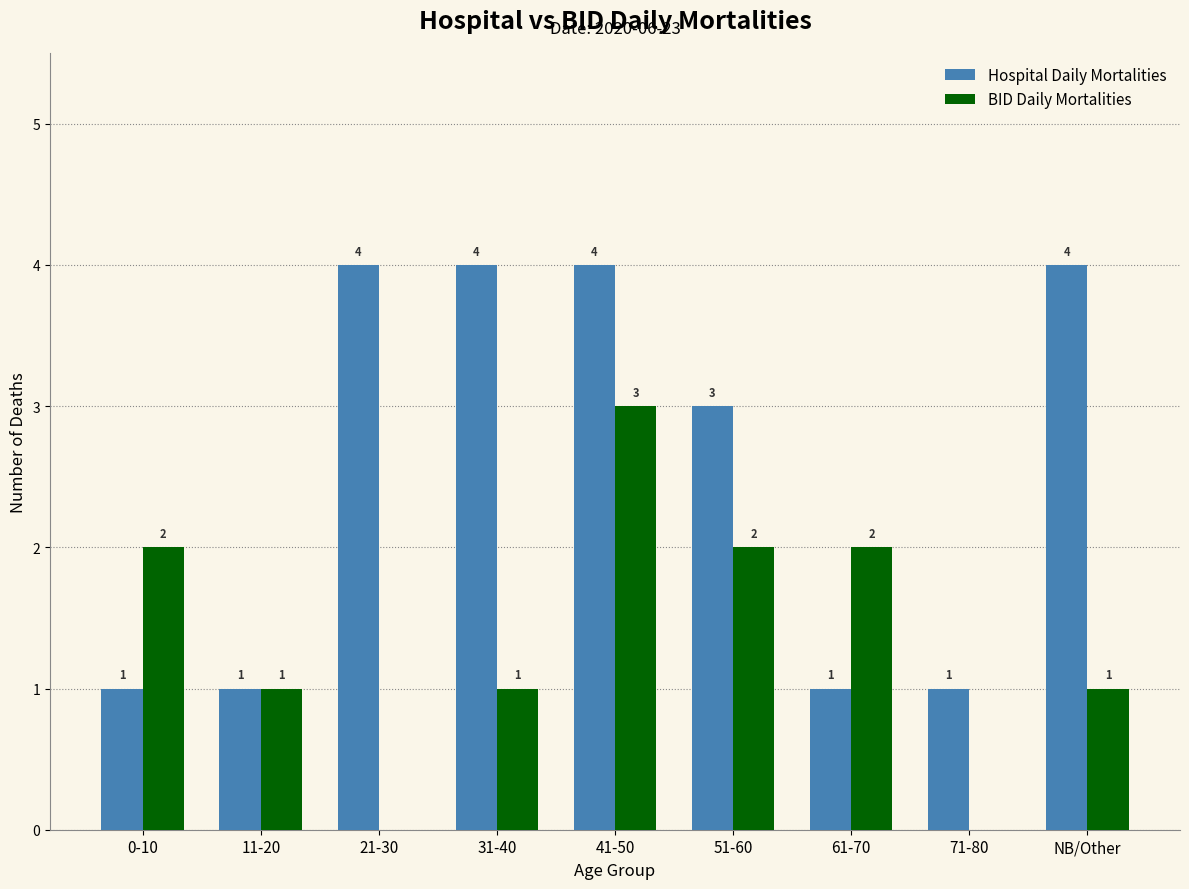

Reading right to left, transcribe all the data shown in this chart.

Hospital Daily Mortalities: 4	1	1	3	4	4	4	1	1
BID Daily Mortalities: 1	0	2	2	3	1	0	1	2